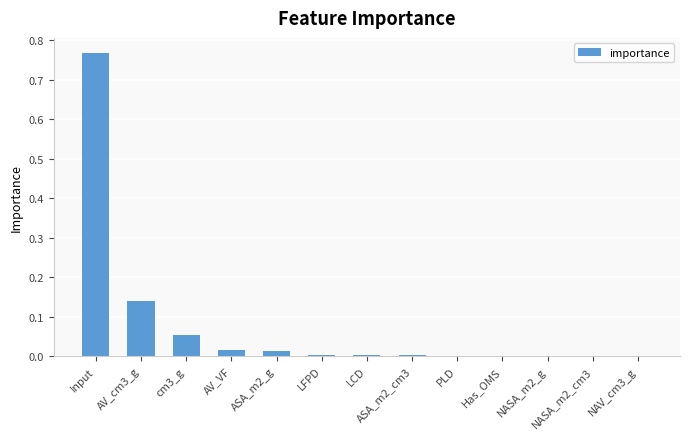

True or false: the data shows 0.0 at ASA_m2_cm3.

True